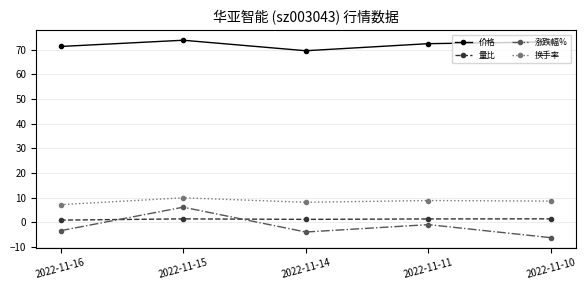

Read the 价格 value at 2022-11-16.

71.4